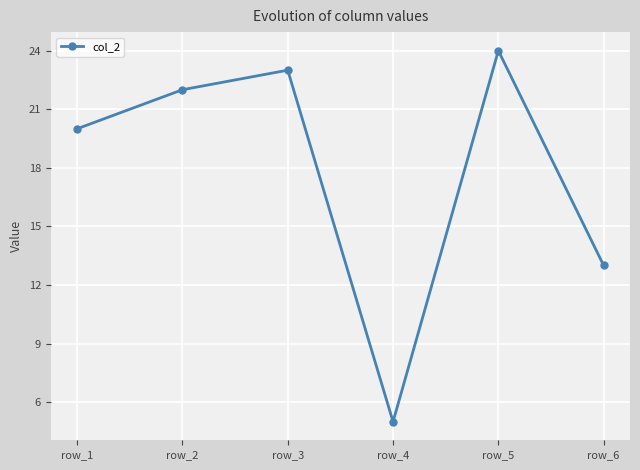

What is the minimum value shown in the chart?

5